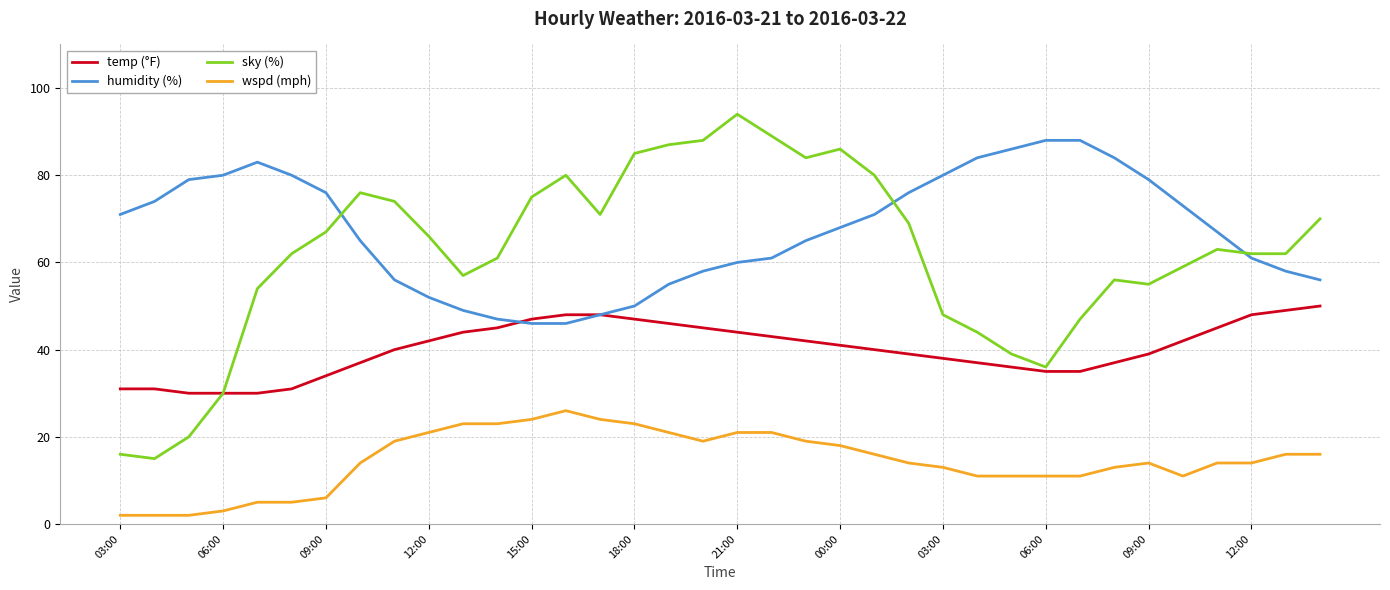

Which series has the largest total across all categories?

humidity (%)